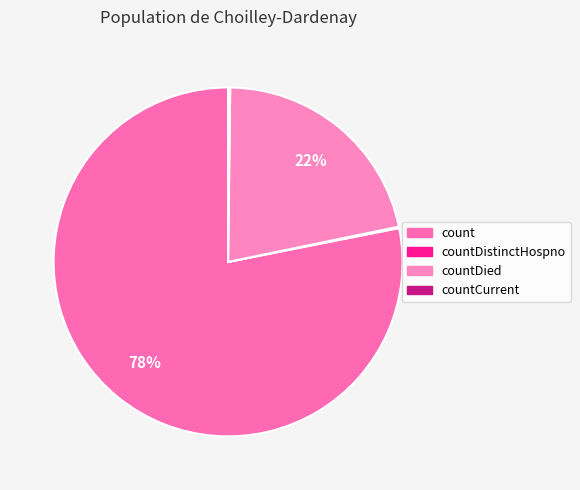

Is there any slice that represents more than half of the pie?

Yes